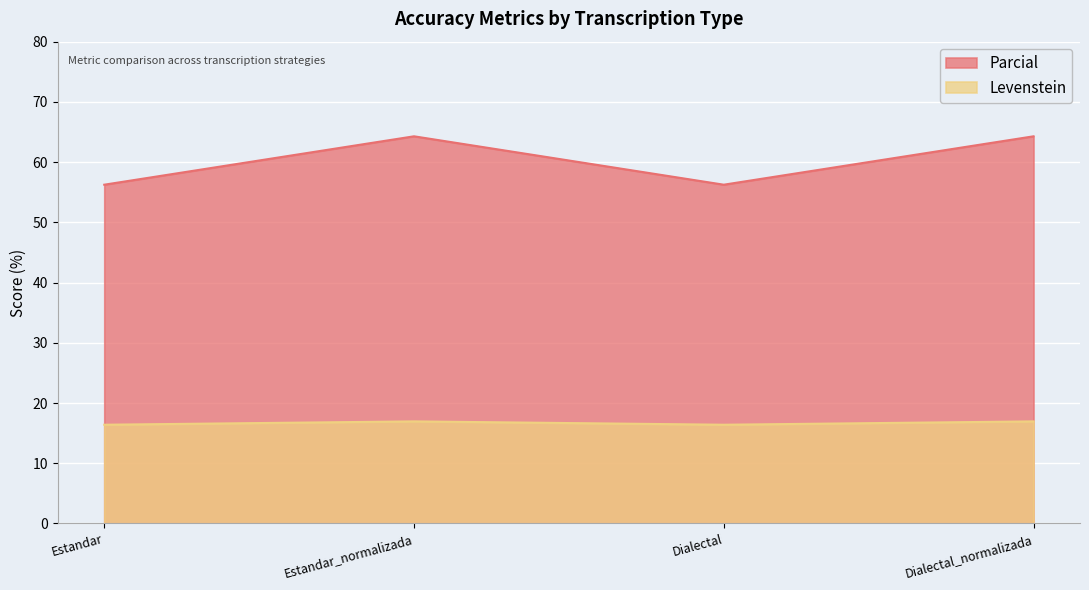

True or false: Parcial and Levenstein cross at least once.

False